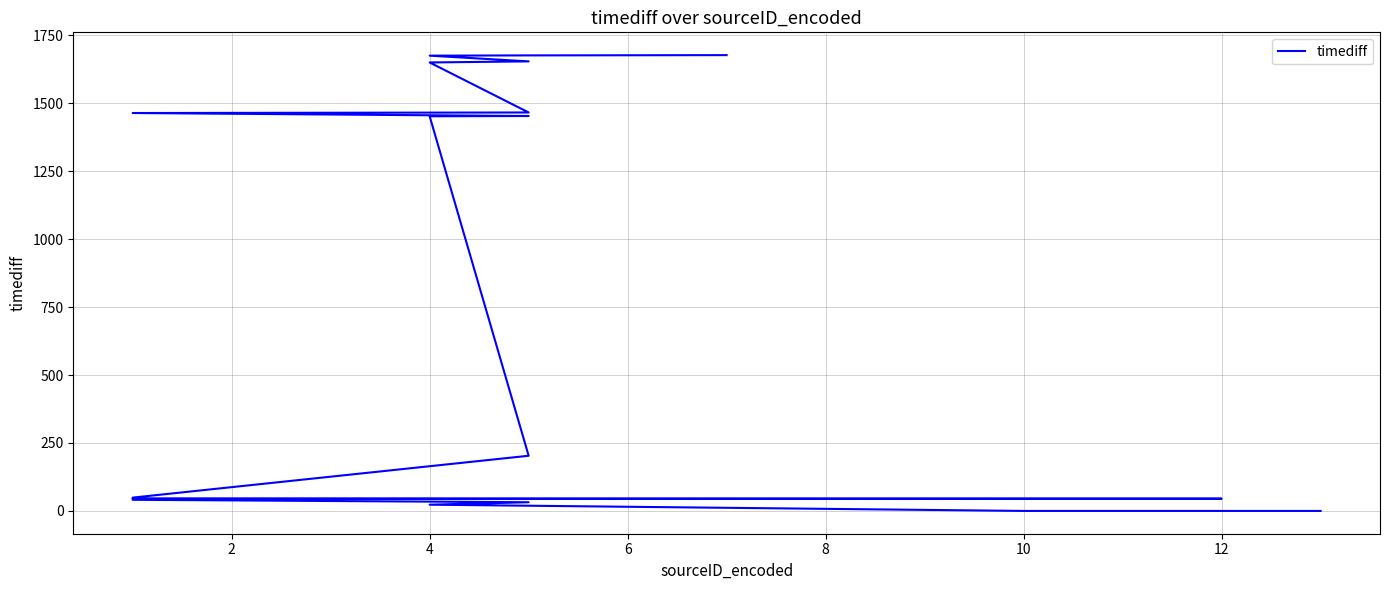

What is the sum of all values?

14698